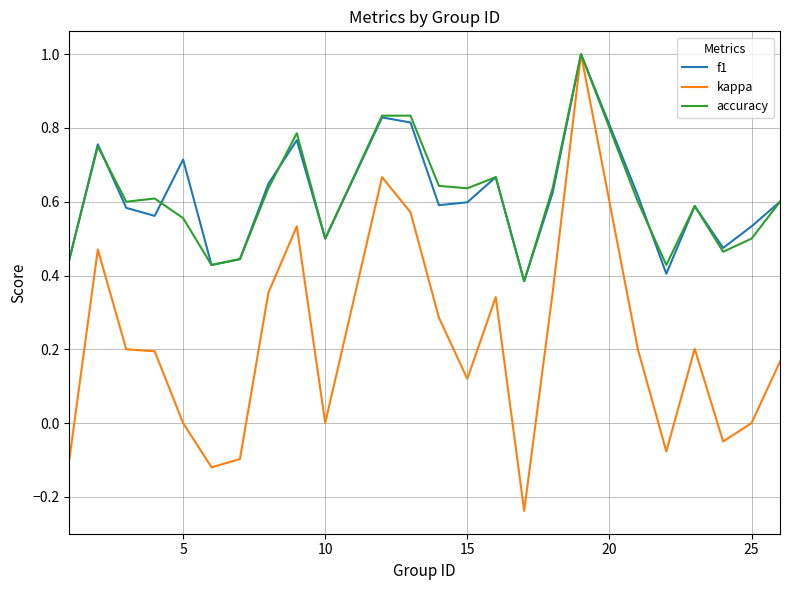

What is the sum of all f1 values?

14.6